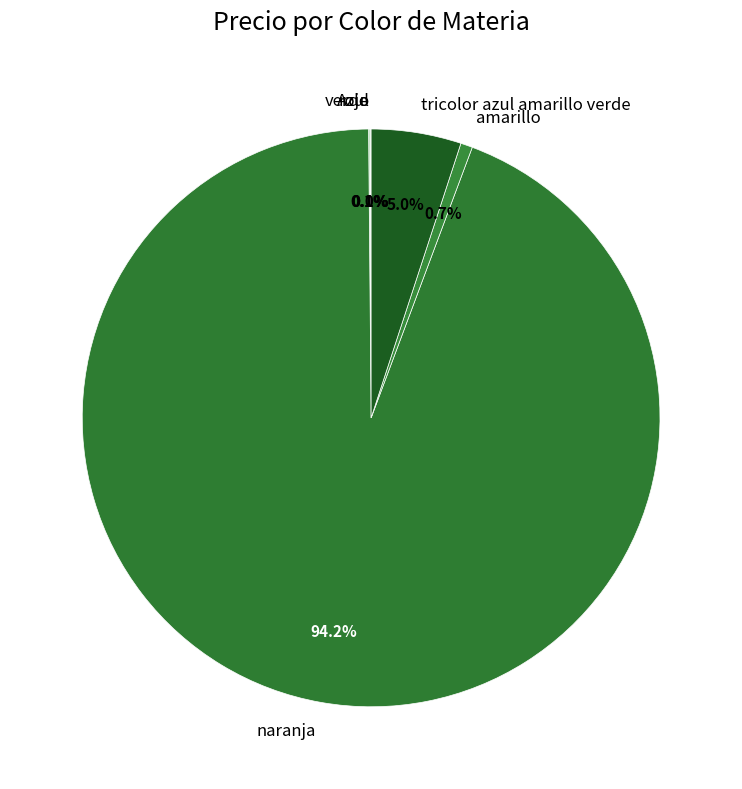

Which category accounts for the majority?

naranja